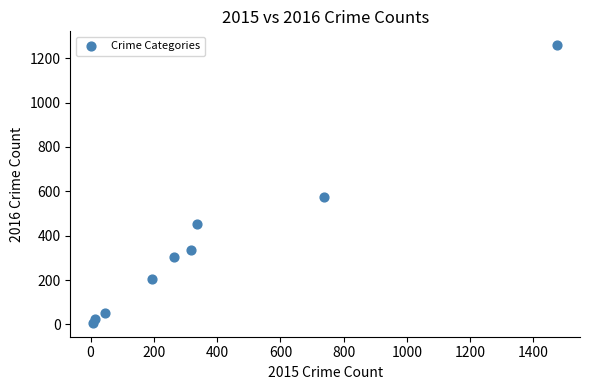

What is the range of X values (max minus min)?

1465